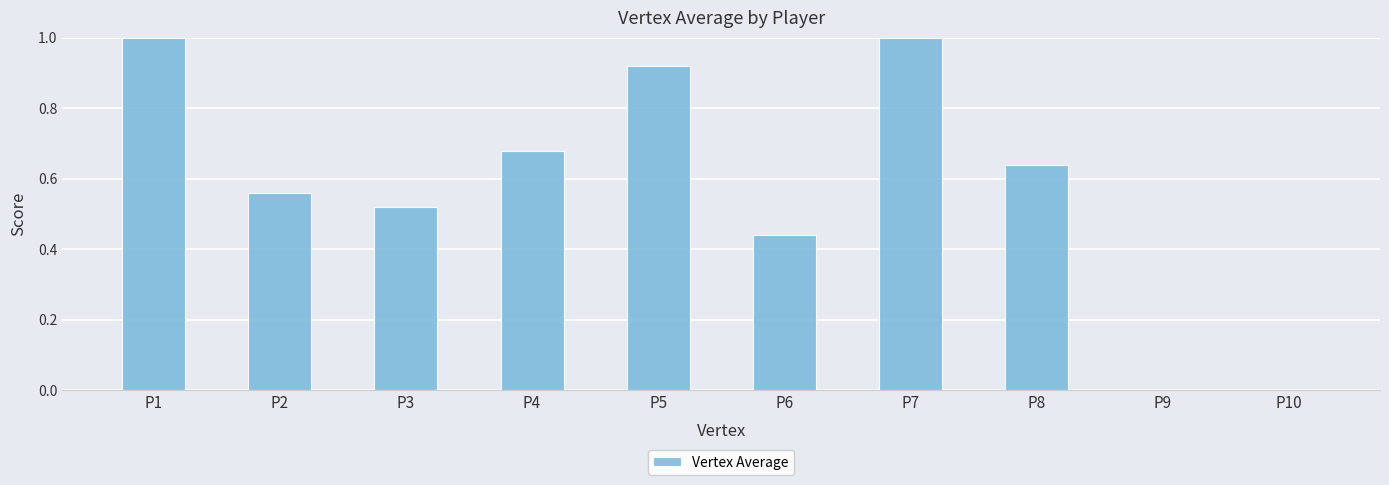

The value at P10 is 0.3. True or false?

False